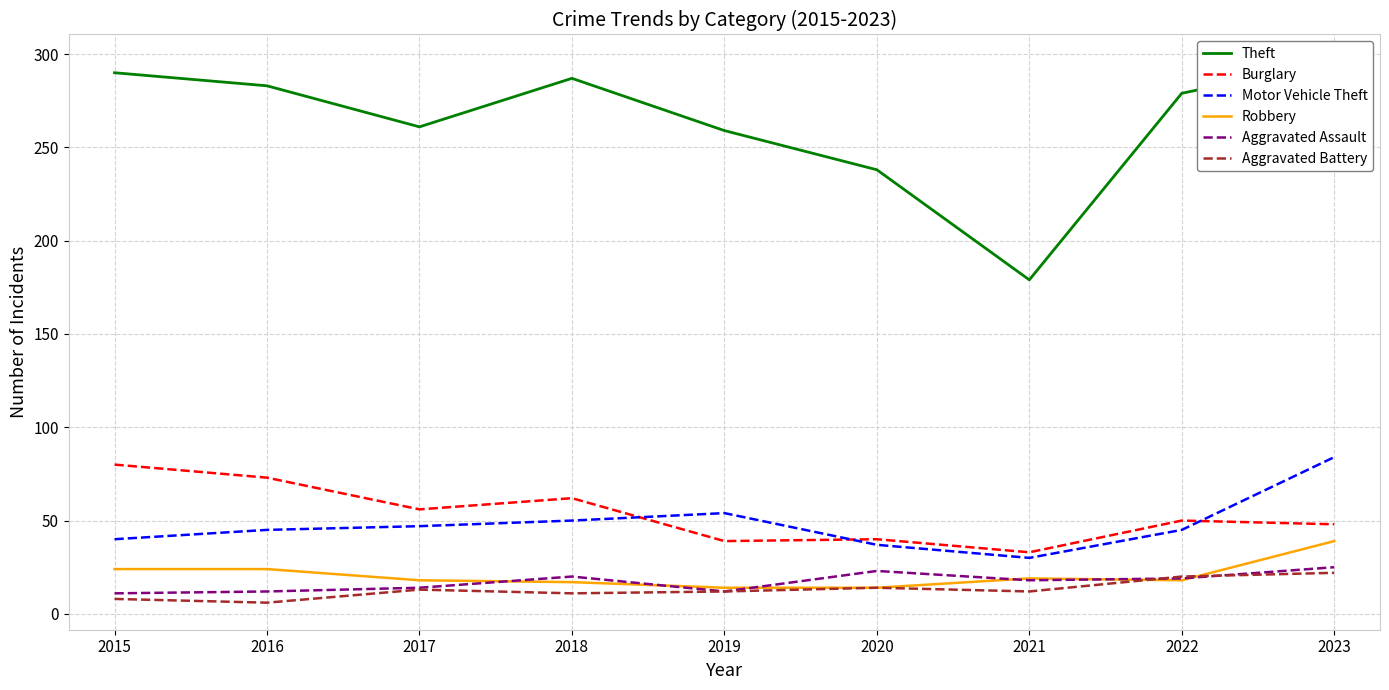

The Aggravated Battery series shows 12 at 2019. True or false?

True